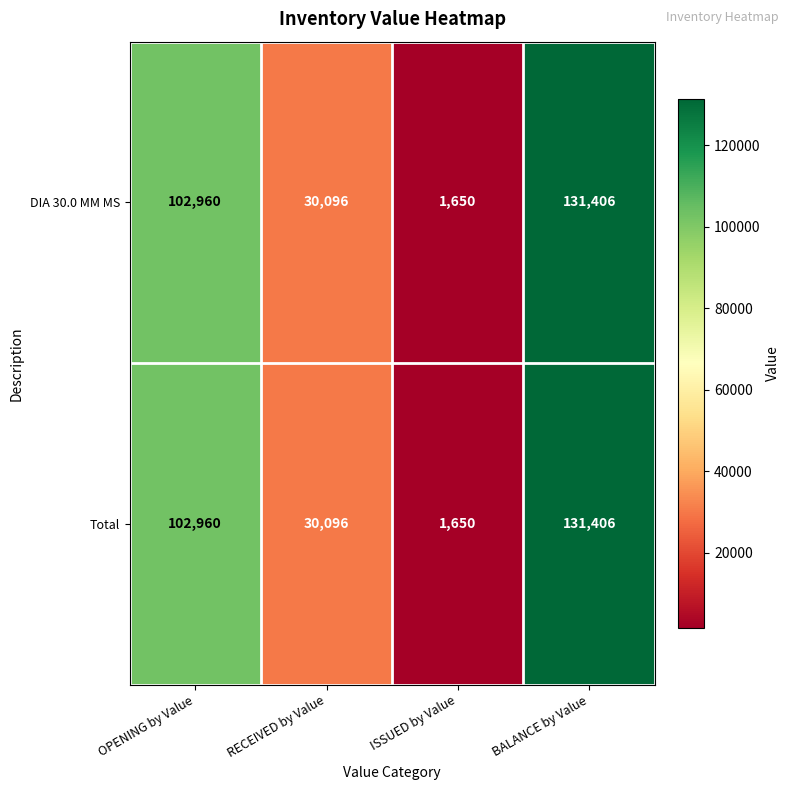

Is it true that DIA 30.0 MM MS equals 30096 at RECEIVED by Value?

True